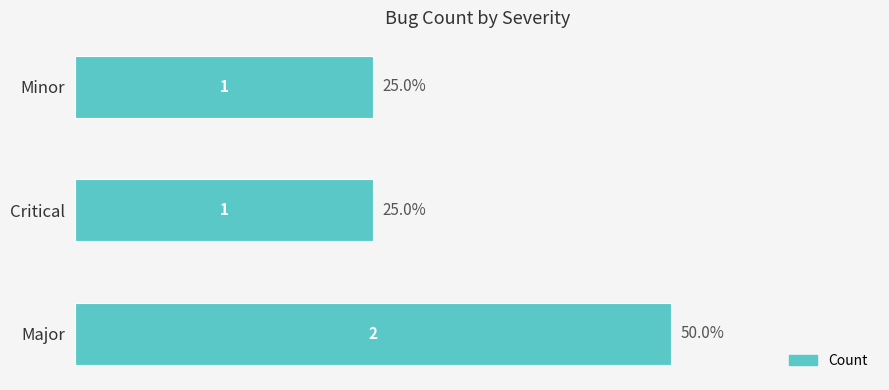

How many values are between 1 and 2?

3